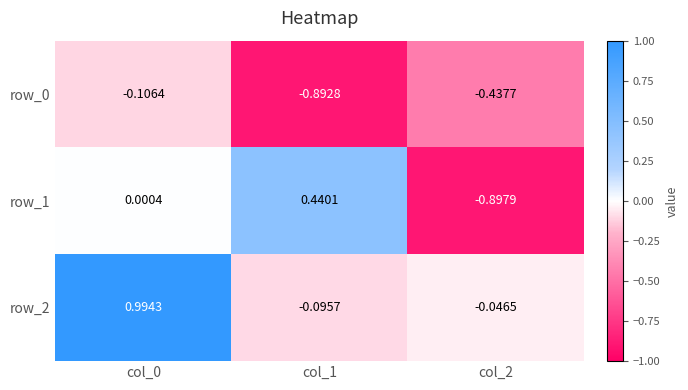

What is the total value across all series at col_1?

-0.5